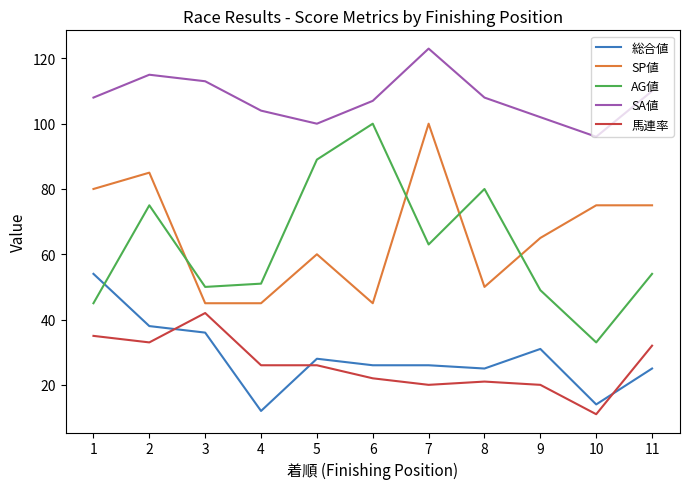

At which label does AG値 reach its minimum?

10